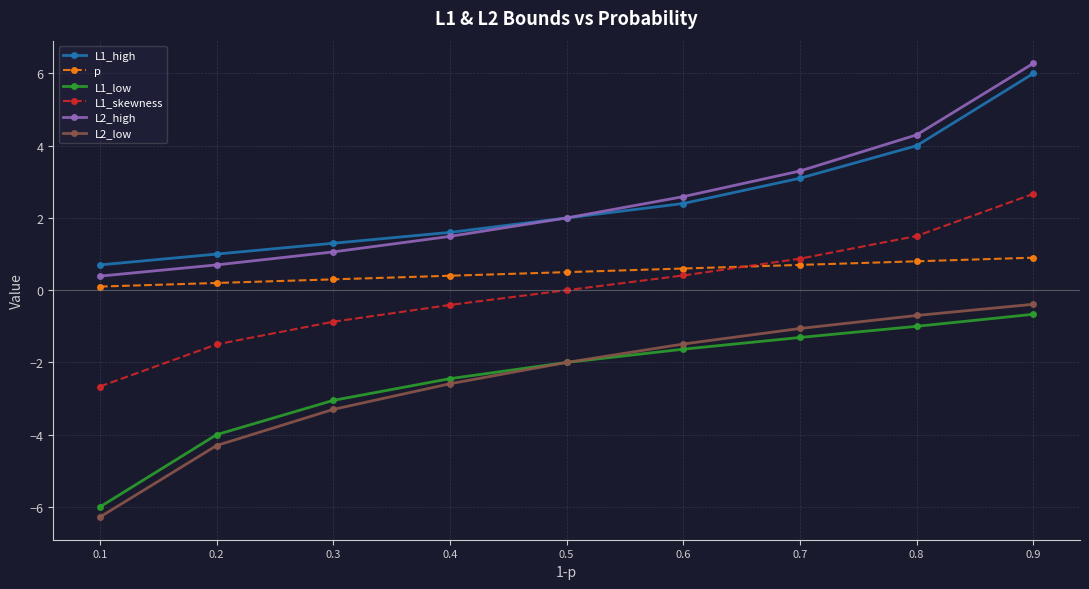

Reading left to right, transcribe all the data shown in this chart.

L1_high: 0.7	1.0	1.3	1.6	2.0	2.4	3.1	4.0	6.0
p: 0.1	0.2	0.3	0.4	0.5	0.6	0.7	0.8	0.9
L1_low: -6.0	-4.0	-3.0	-2.4	-2.0	-1.6	-1.3	-1.0	-0.7
L1_skewness: -2.7	-1.5	-0.9	-0.4	0.0	0.4	0.9	1.5	2.7
L2_high: 0.4	0.7	1.1	1.5	2.0	2.6	3.3	4.3	6.3
L2_low: -6.3	-4.3	-3.3	-2.6	-2.0	-1.5	-1.1	-0.7	-0.4